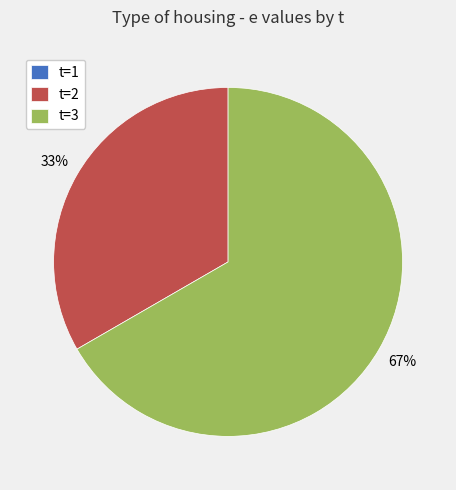

To the nearest percent, what portion does t=2 represent?

33%